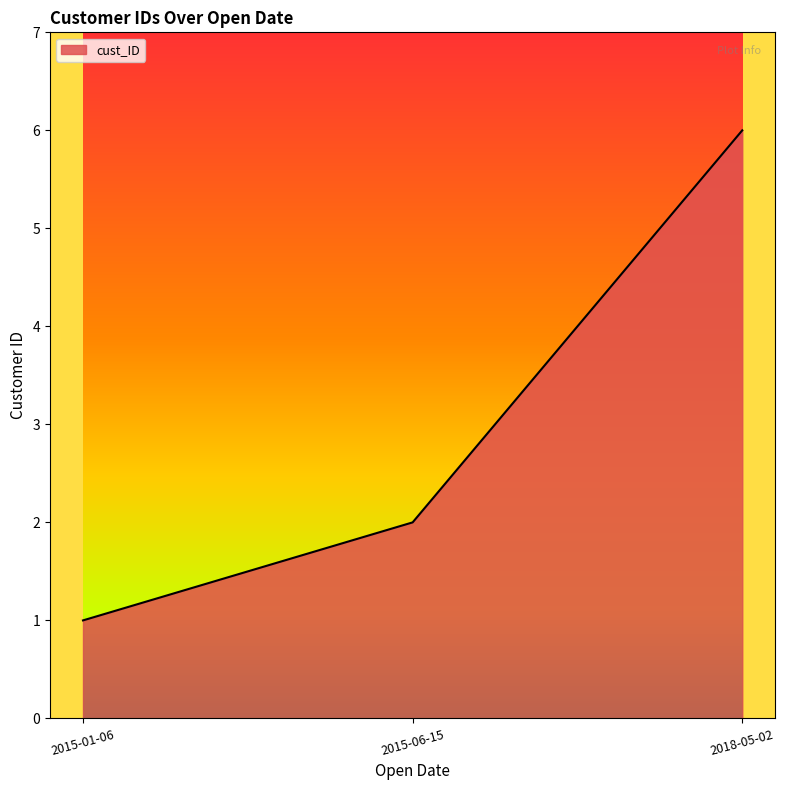

What is the smallest value displayed?

1